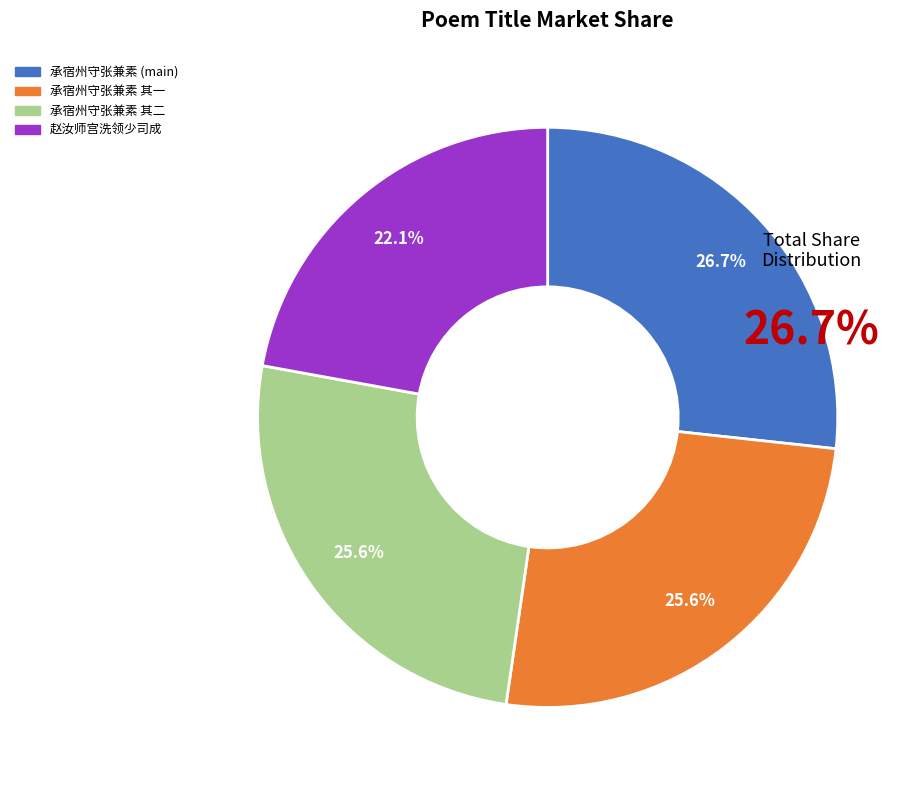

Which category has the biggest portion of the pie?

承宿州守张兼素 (main)